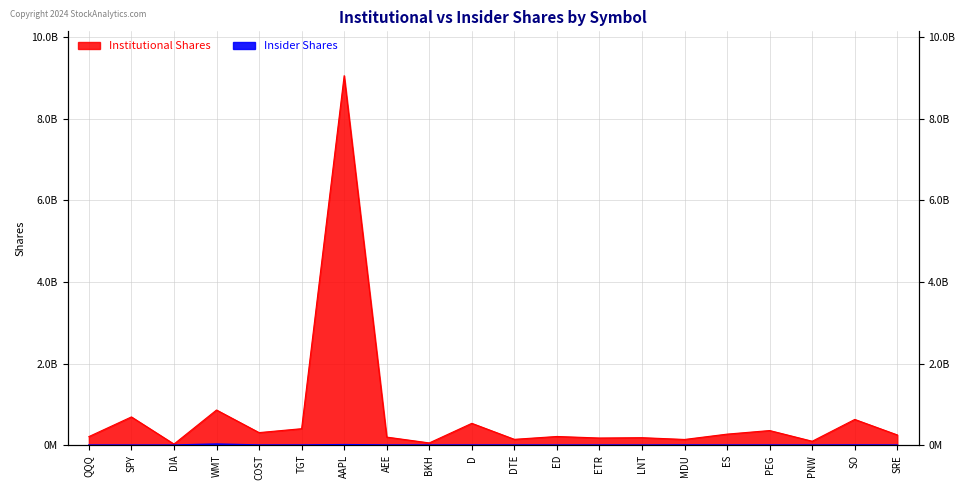

Which series has the largest total across all categories?

Institutional Shares